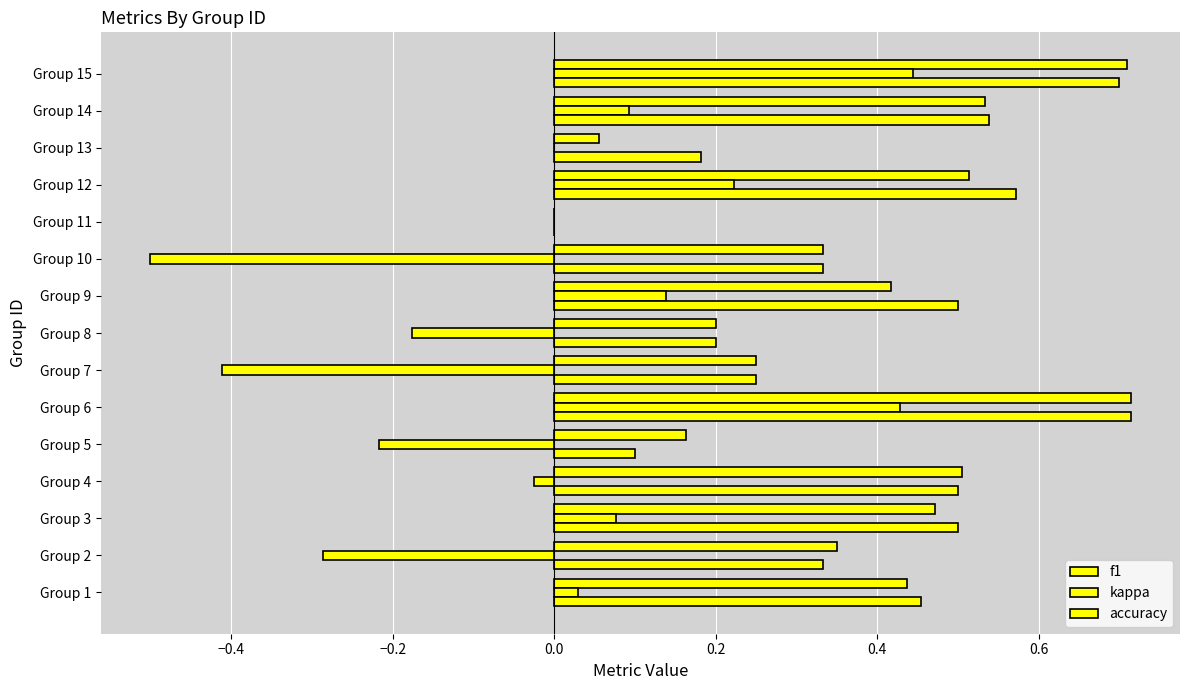

How many categories are shown in the chart?

15